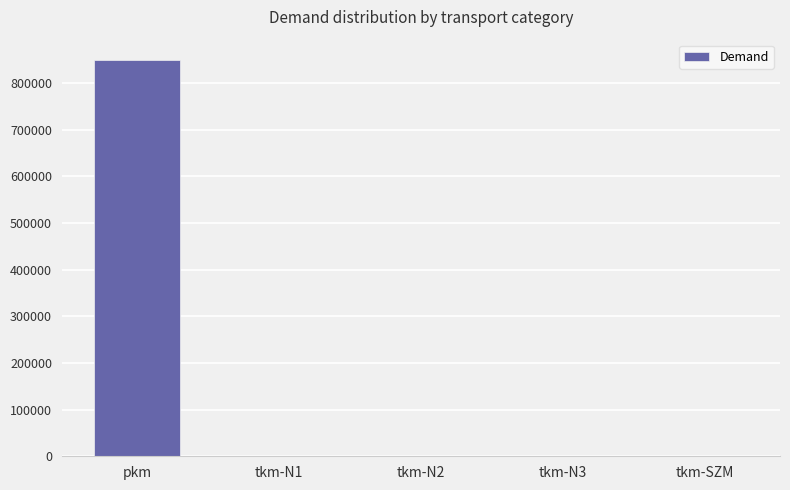

Which has a higher value, tkm-N1 or pkm?

pkm